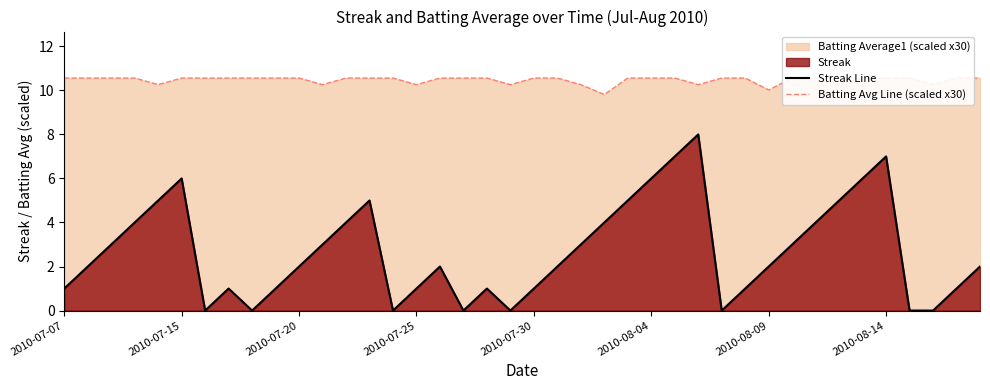

How many values in the Streak Line series exceed 2?

18